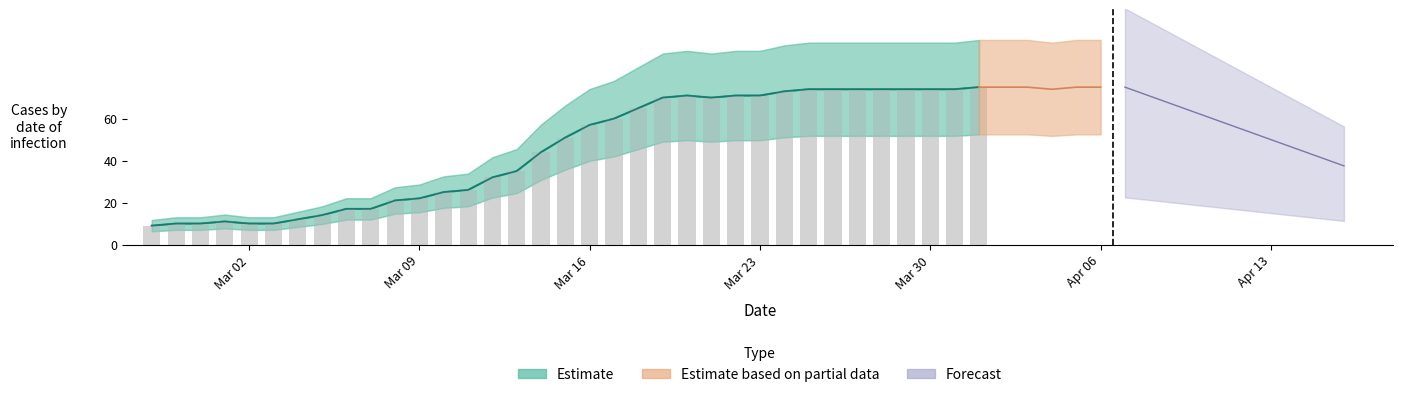

Which has a higher value, 2020-03-30 or 2020-03-15?

2020-03-30